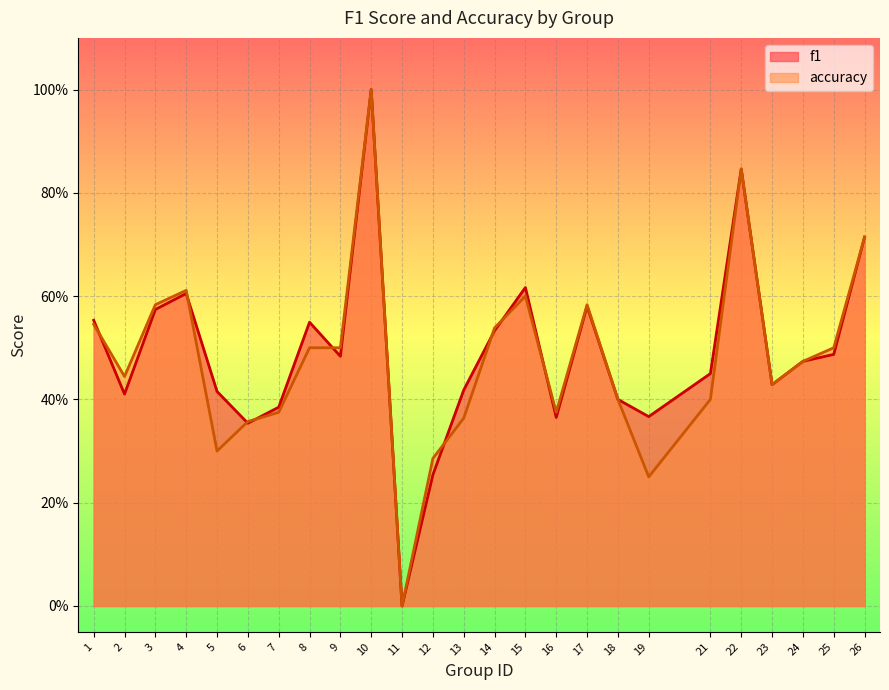

After their last crossing, which series has the higher values: accuracy or f1?

accuracy